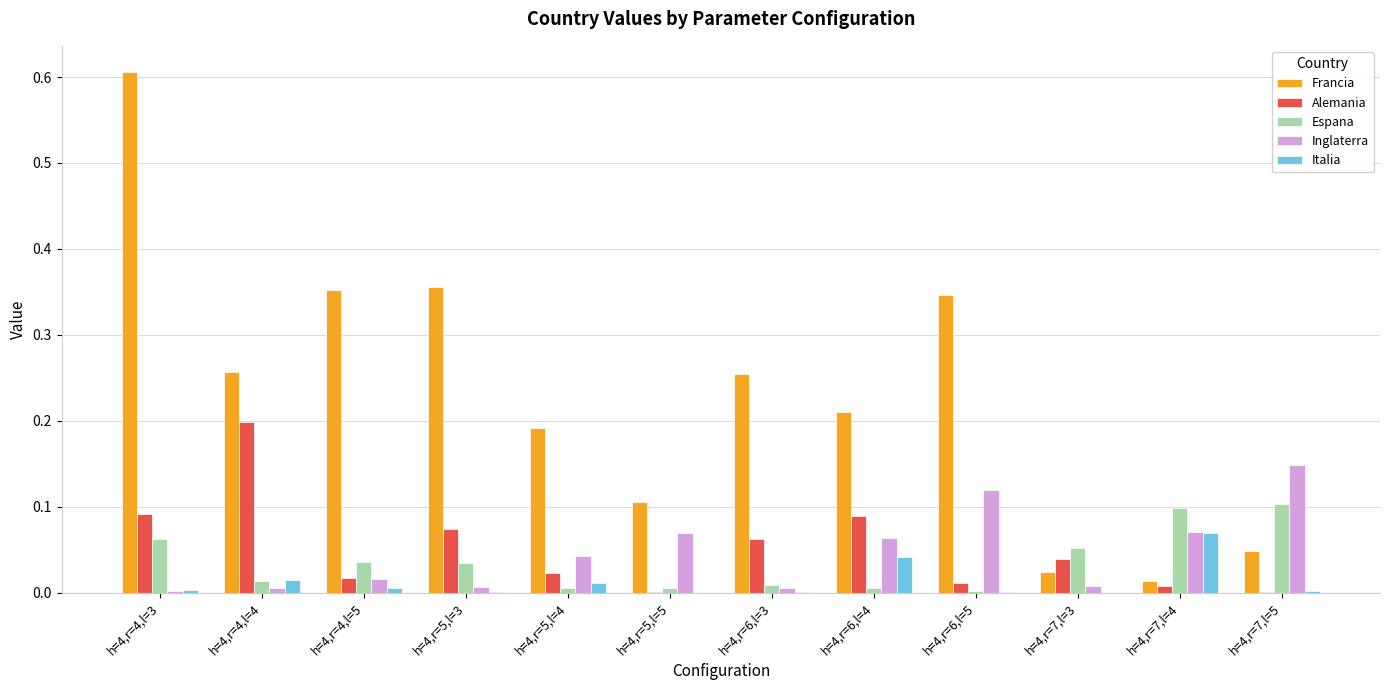

What is the maximum value for Francia?

0.6